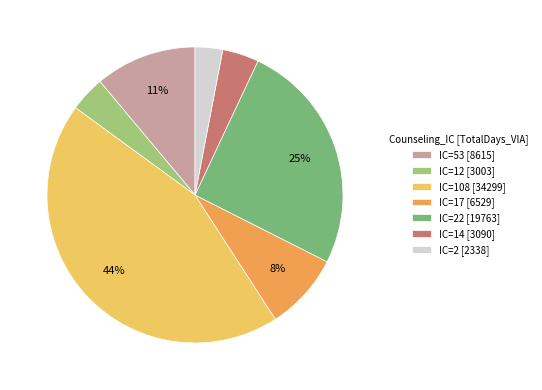

Is IC=53 [8615] the majority of the pie?

No